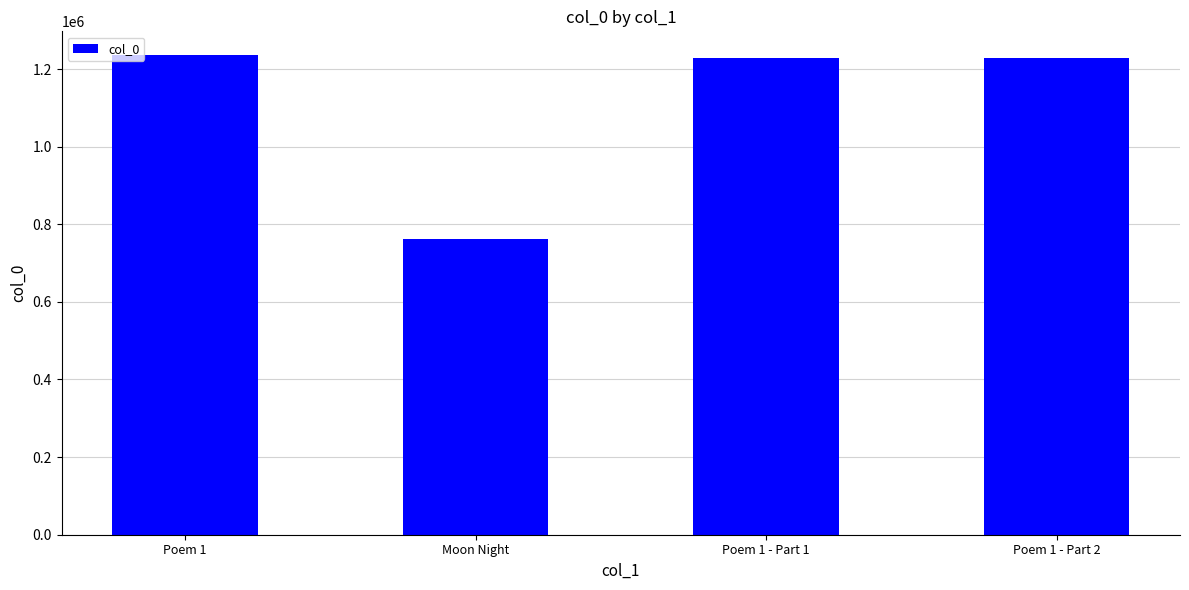

What is the change in value from Moon Night to Poem 1 - Part 1?

+467964